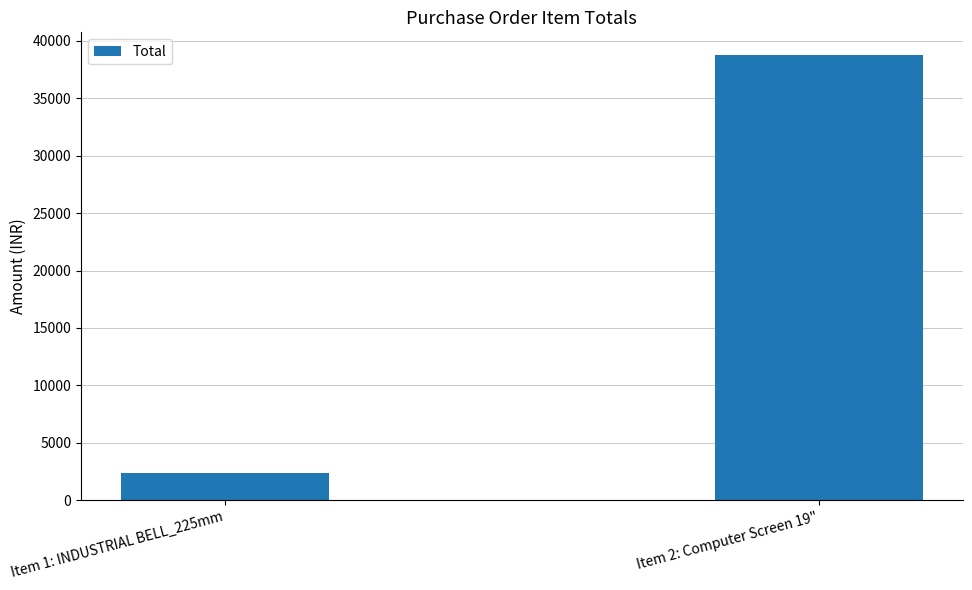

Rank the categories by value from highest to lowest.

Item 2: Computer Screen 19", Item 1: INDUSTRIAL BELL_225mm